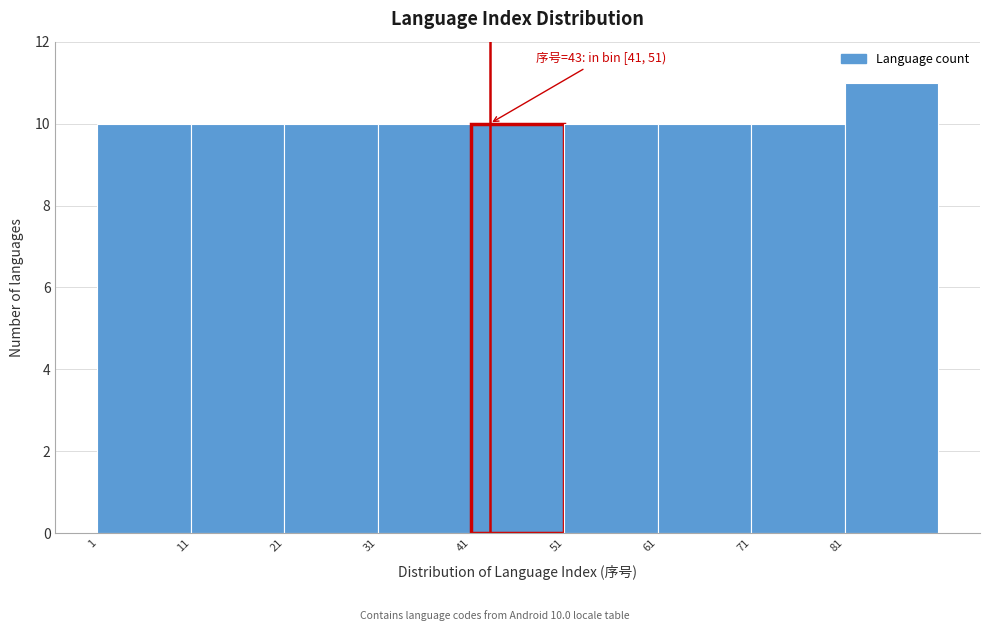

Which range on the x-axis has the tallest bar?

81 to 91